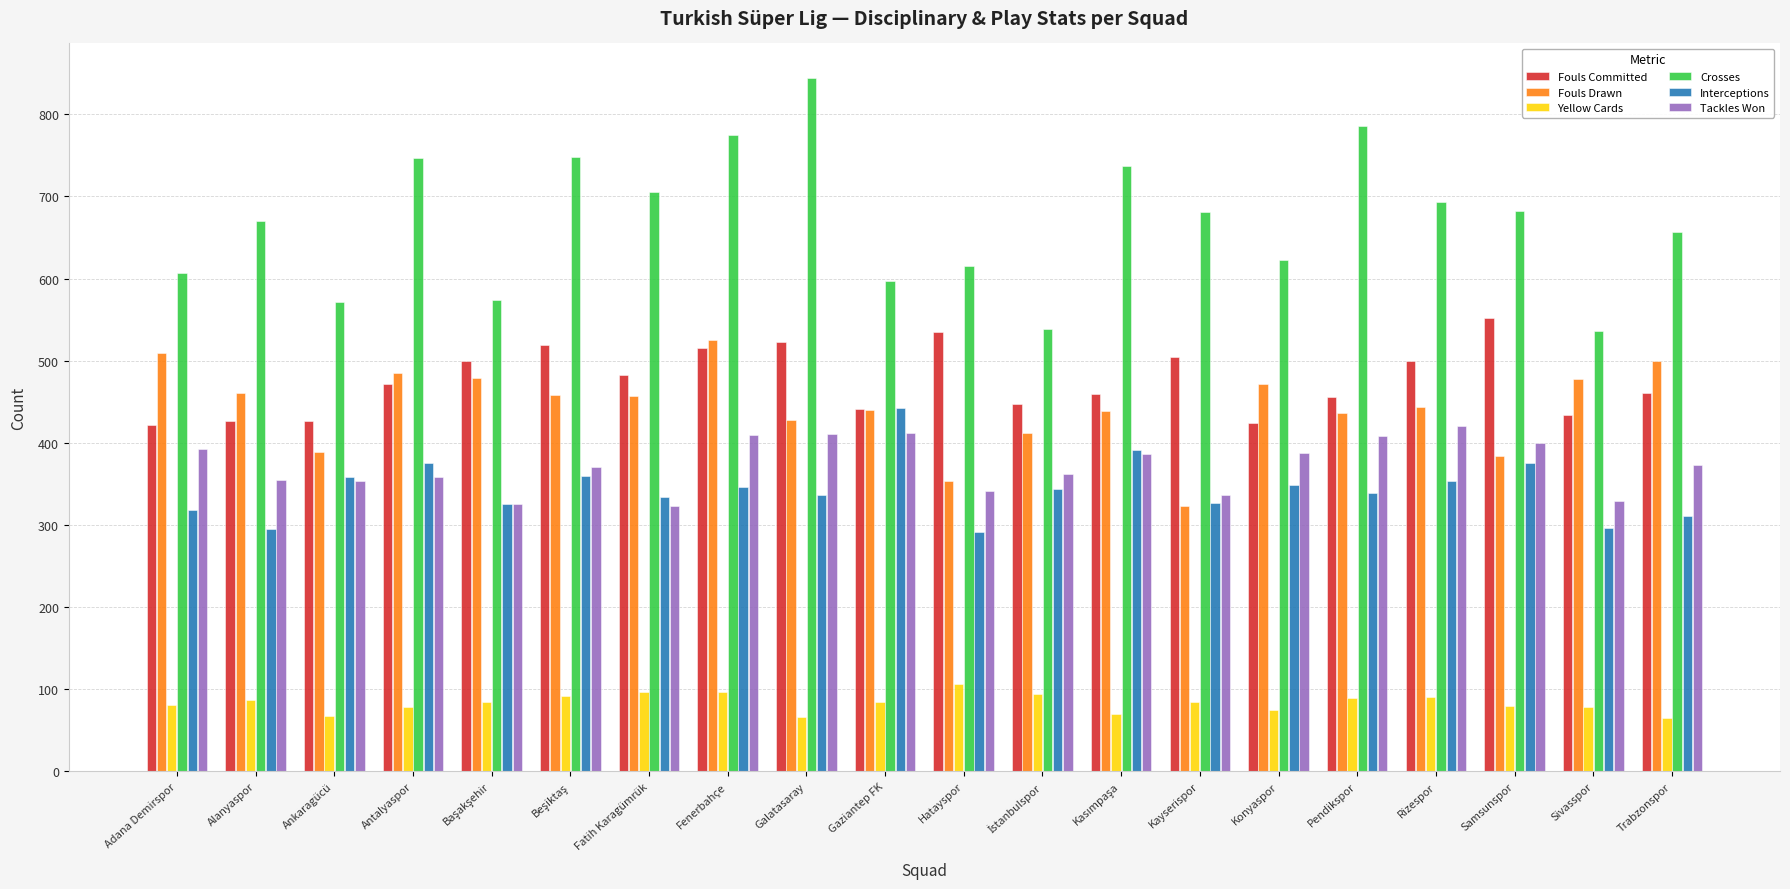

How many data points in Tackles Won are less than 373?

10